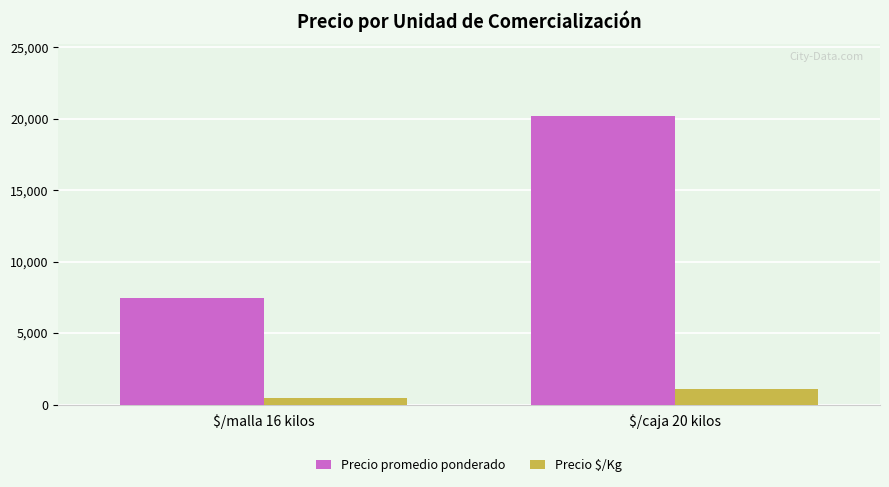

How many bars are there in total?

4